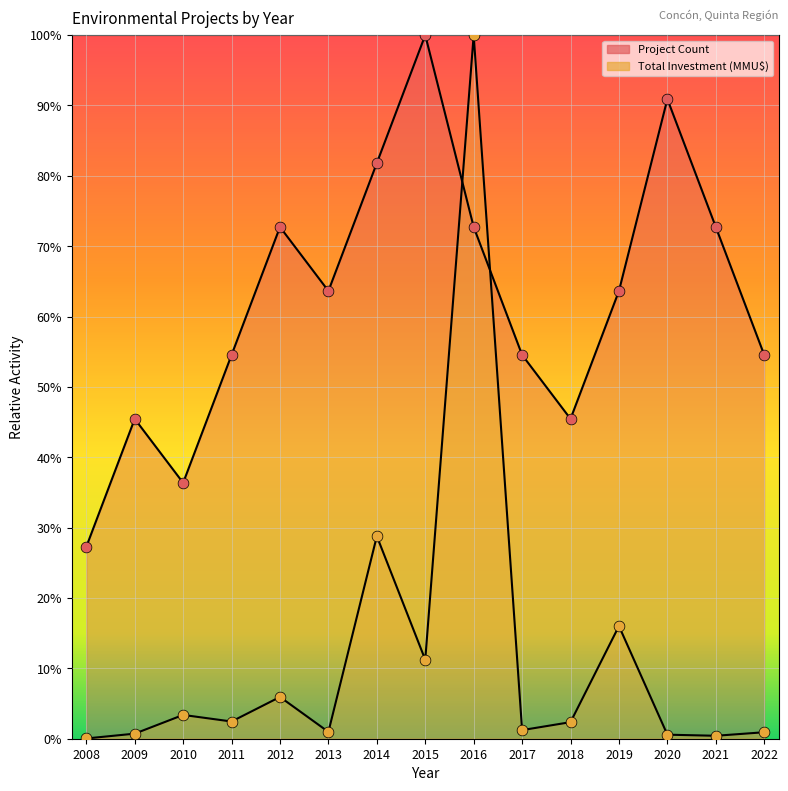

Which series has the widest spread of Y values?

Total Investment (MMU$)